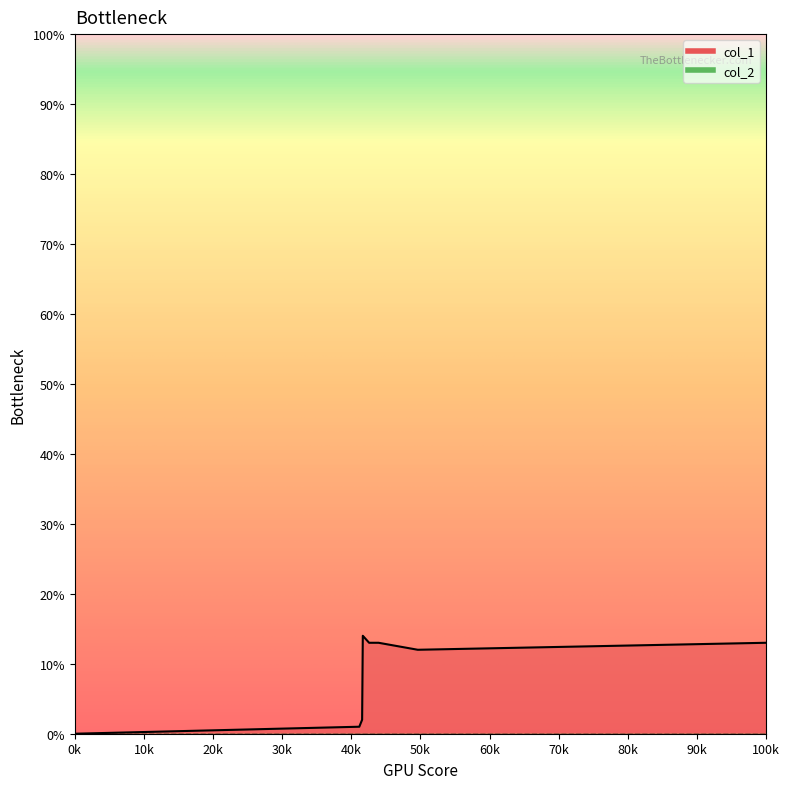

How many data points are less than 12?

4